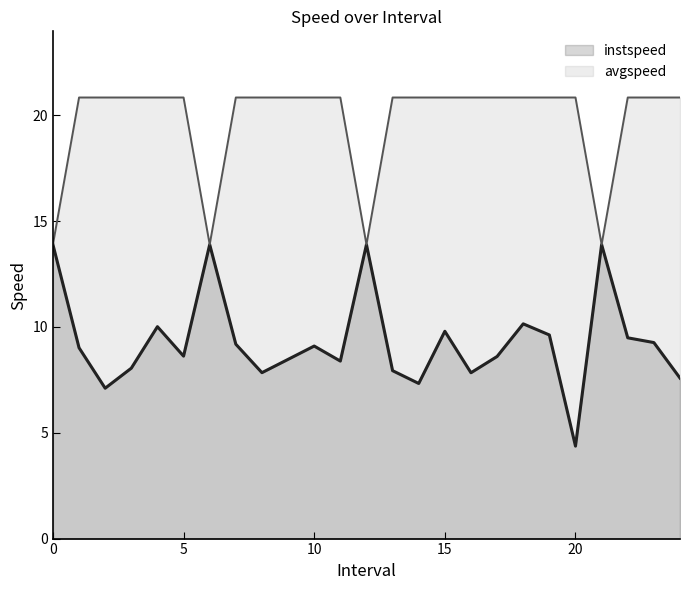

True or false: avgspeed has more than 0 points higher than both neighbors.

False